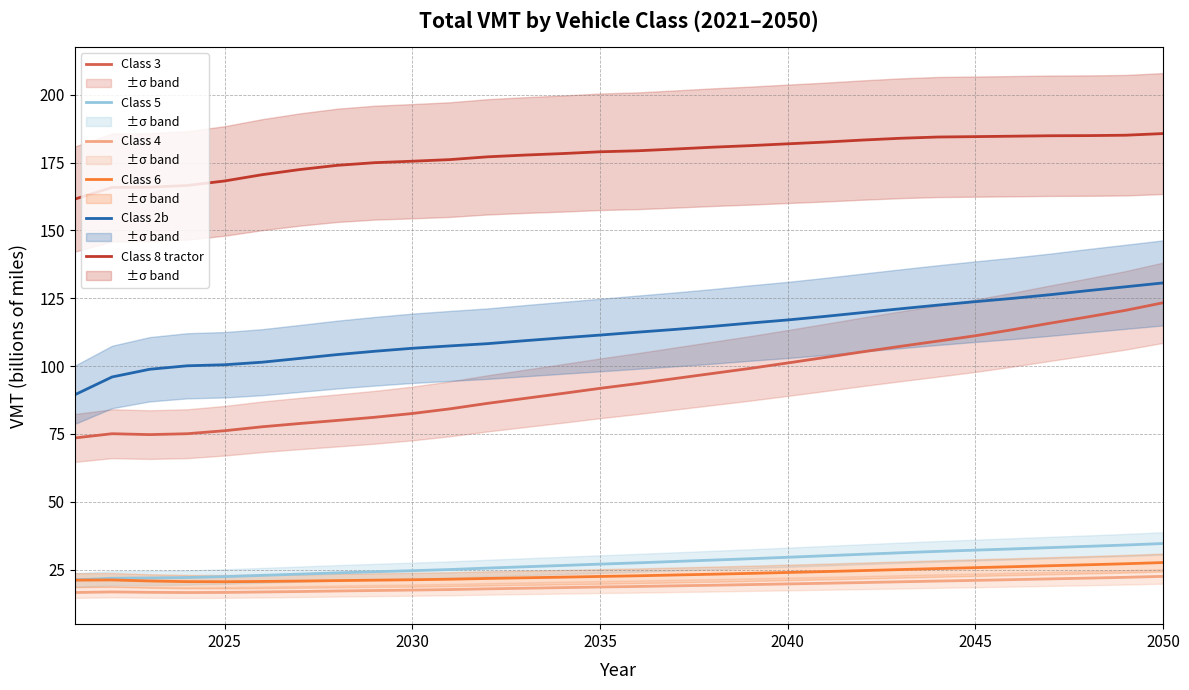

True or false: Class 3 has a value of 38.9 at 2035.

False